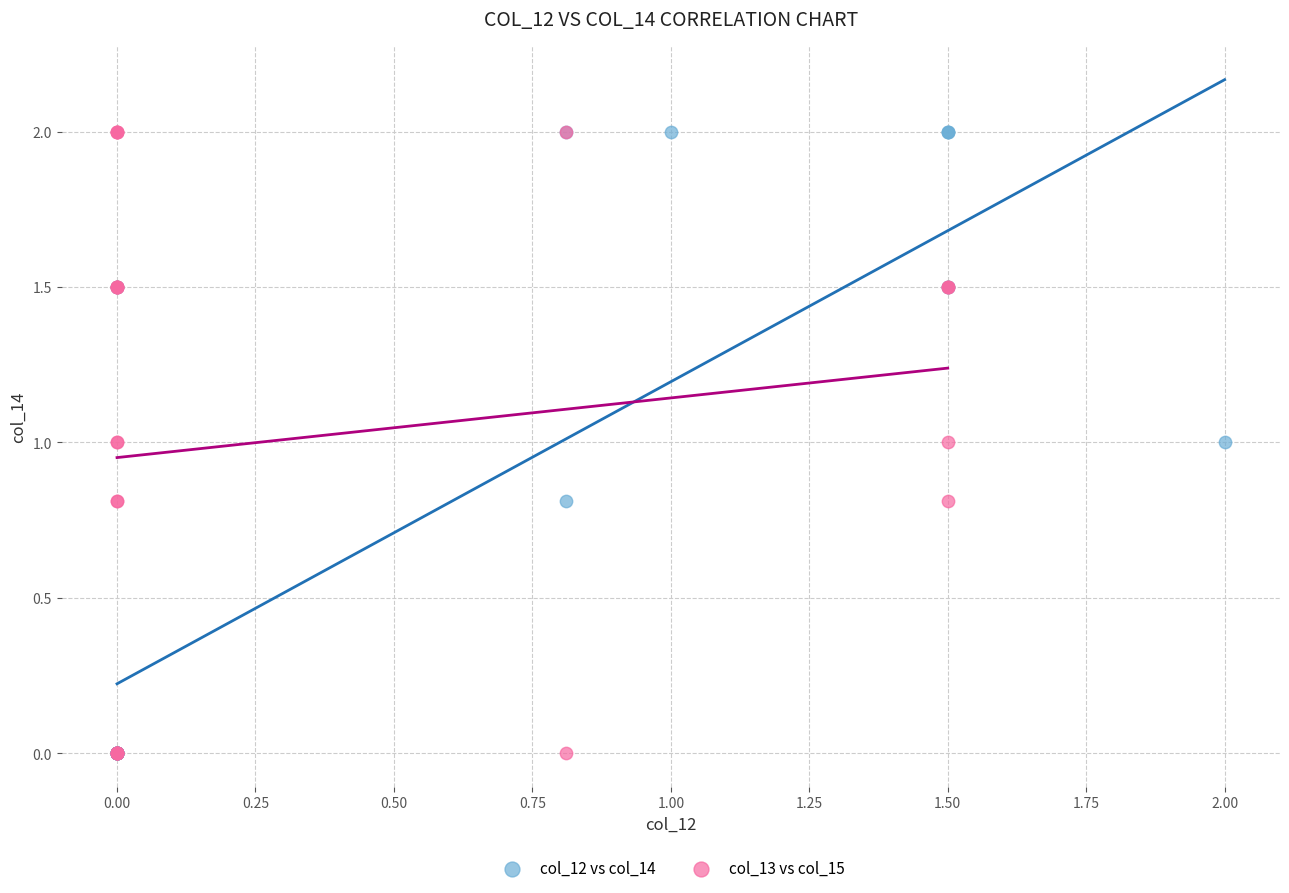

What are all the series names shown in the legend?

col_12 vs col_14, col_13 vs col_15